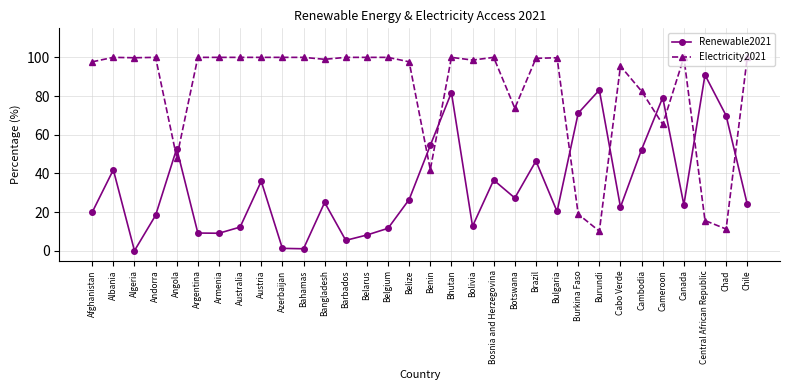

What is the difference between the highest and lowest values at Azerbaijan?

98.7